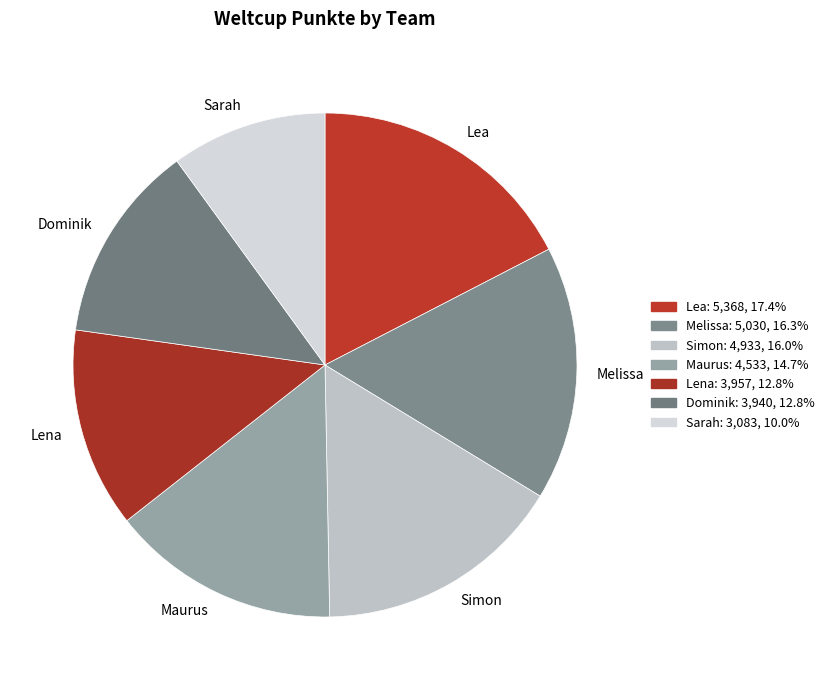

Combined, do Sarah and Dominik account for over 50%?

No